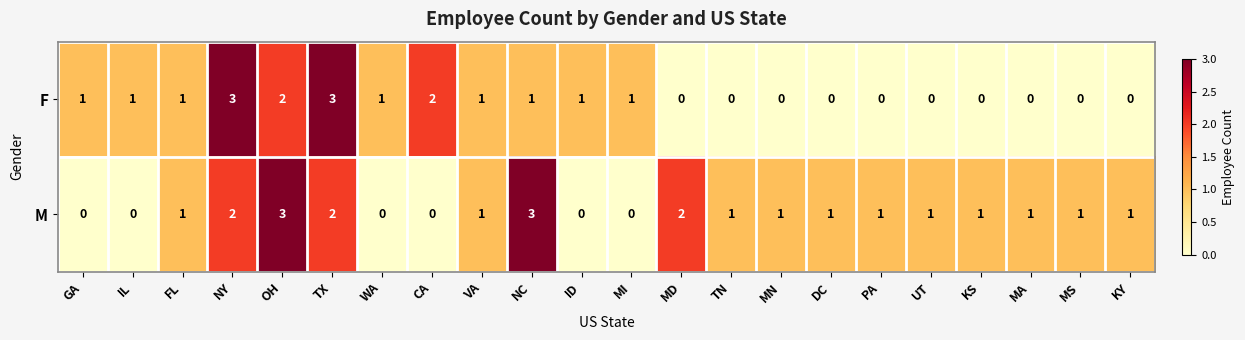

Count the M values in the range 0 to 1.

17